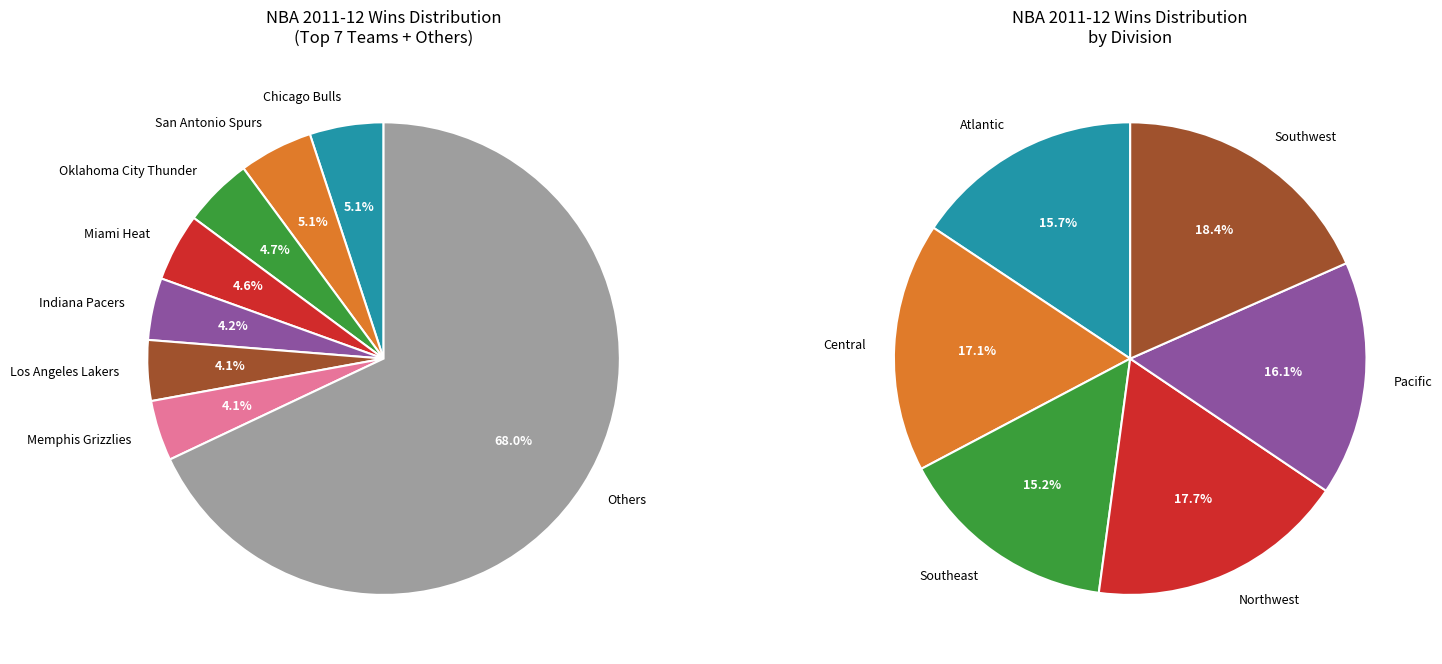

Does any single category account for the majority?

No